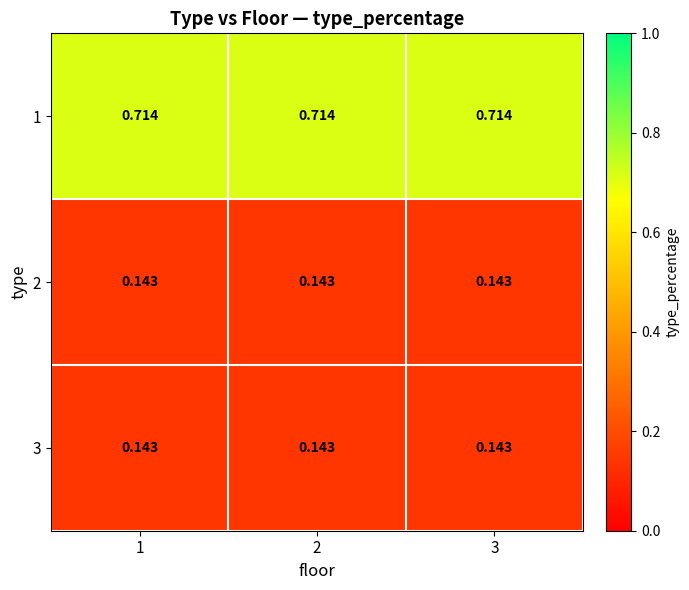

Is the value of 1 at 3 greater than the value of 2 at 3?

Yes